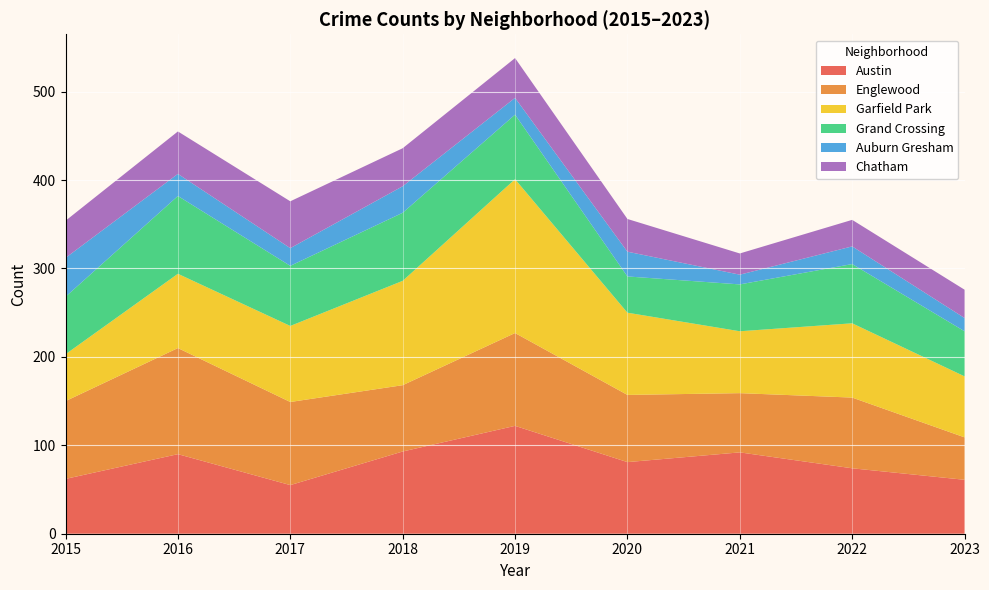

Reading left to right, transcribe all the data shown in this chart.

Austin: 2015=62	2016=90	2017=55	2018=93	2019=122	2020=81	2021=92	2022=74	2023=61
Englewood: 2015=88	2016=120	2017=94	2018=75	2019=105	2020=76	2021=67	2022=80	2023=48
Garfield Park: 2015=53	2016=84	2017=86	2018=118	2019=174	2020=93	2021=70	2022=84	2023=69
Grand Crossing: 2015=65	2016=88	2017=68	2018=77	2019=73	2020=41	2021=53	2022=67	2023=51
Auburn Gresham: 2015=44	2016=25	2017=20	2018=30	2019=19	2020=28	2021=11	2022=20	2023=15
Chatham: 2015=42	2016=48	2017=53	2018=43	2019=45	2020=37	2021=24	2022=30	2023=32